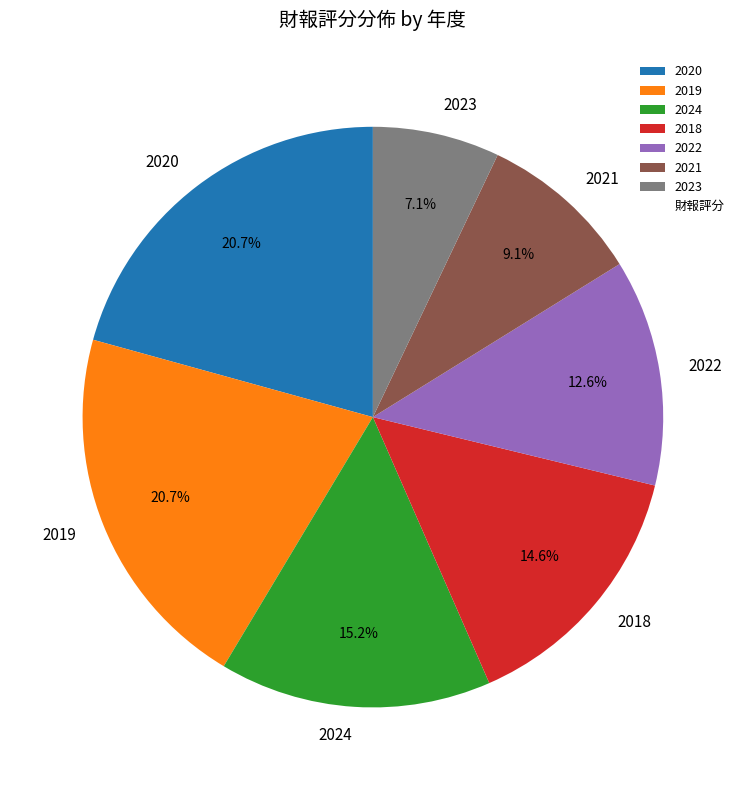

What portion of the pie excludes 2022?

87.4%